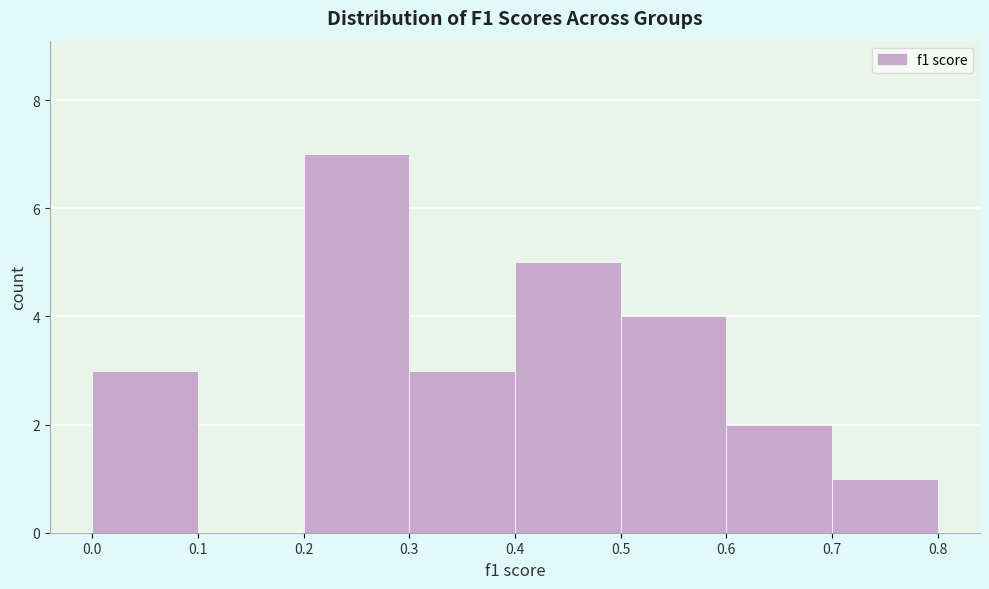

Reading left to right, list every bar in this chart as the range it spans on the x-axis followed by its height. The values are not printed on the chart, so give them approximately, as read against the axis.

0.0 to 0.1: 3
0.1 to 0.2: 0
0.2 to 0.3: 7
0.3 to 0.4: 3
0.4 to 0.5: 5
0.5 to 0.6: 4
0.6 to 0.7: 2
0.7 to 0.8: 1